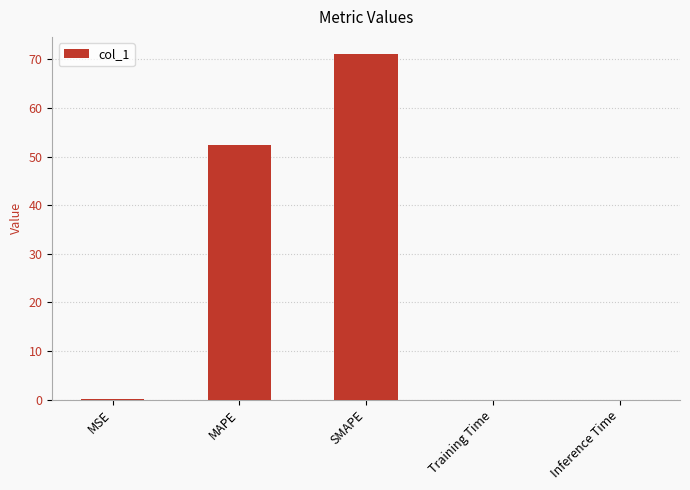

At which category does the chart reach its peak across all series?

SMAPE